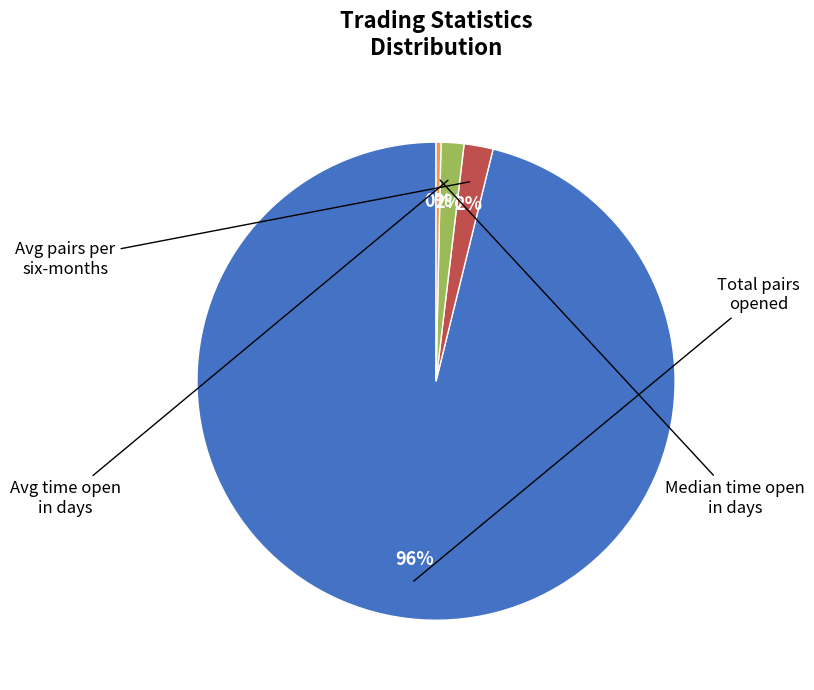

To the nearest percent, what is the difference between the largest and smallest slice percentages?

96%